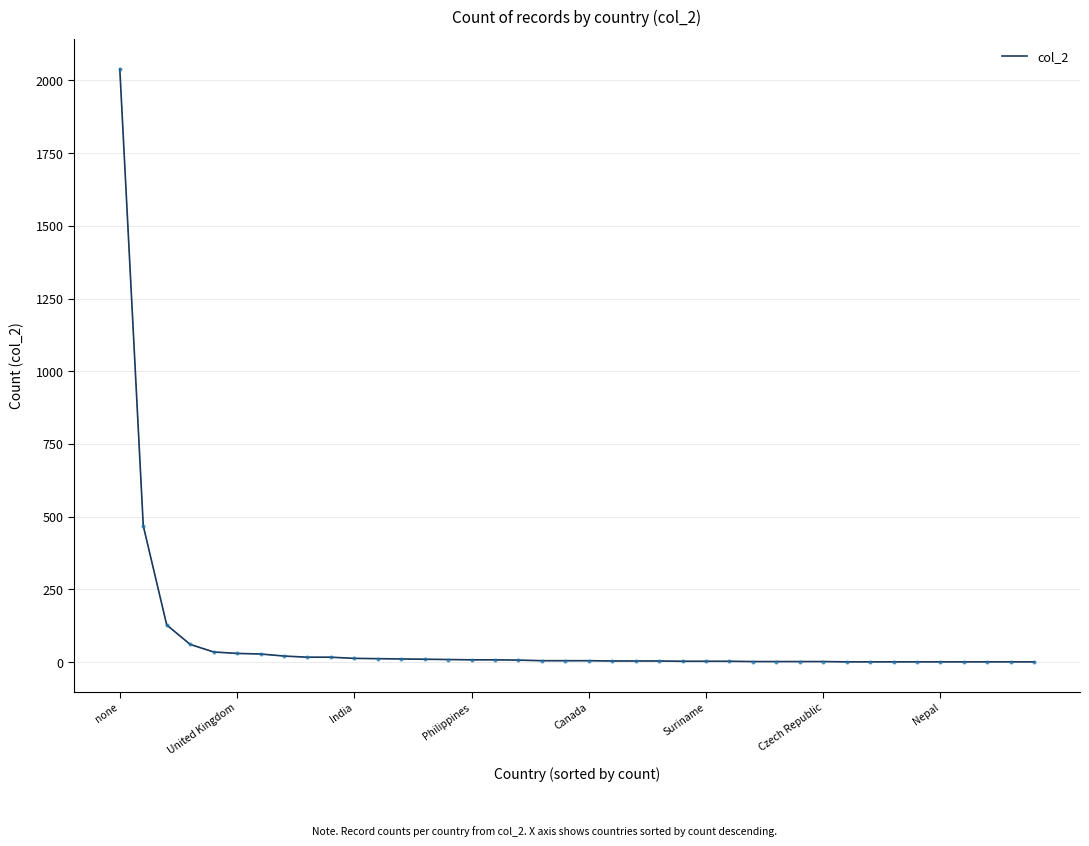

What is the maximum value shown in the chart?

2039